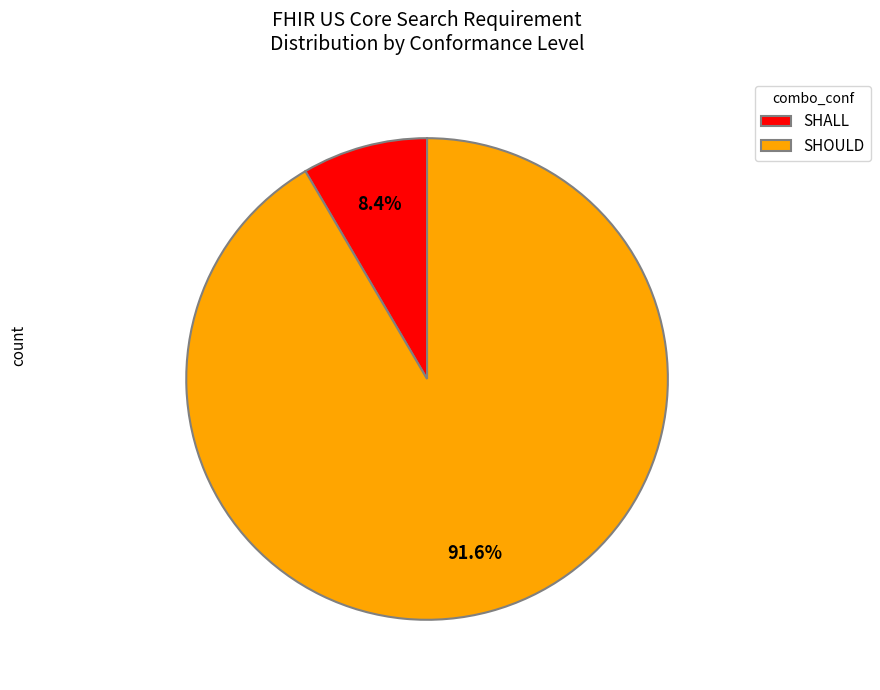

Approximately how many times larger is the value at SHOULD compared to SHALL?

10.9